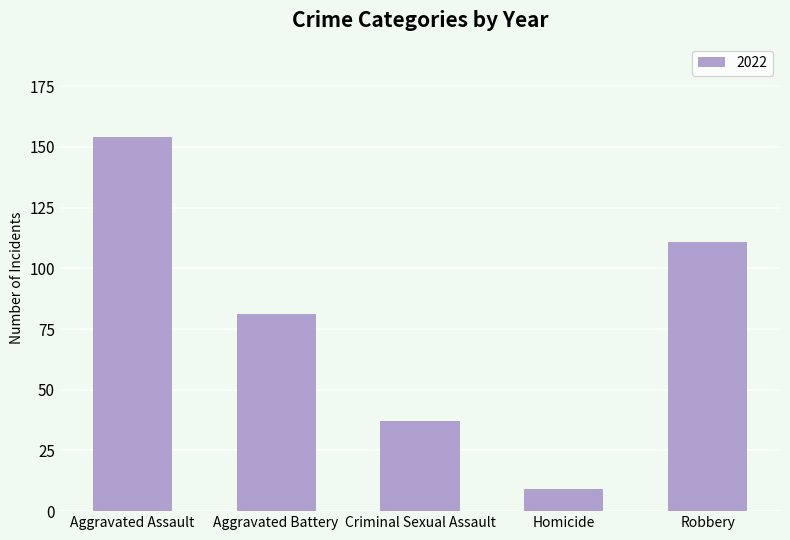

Which label corresponds to the smallest value in the chart?

Homicide